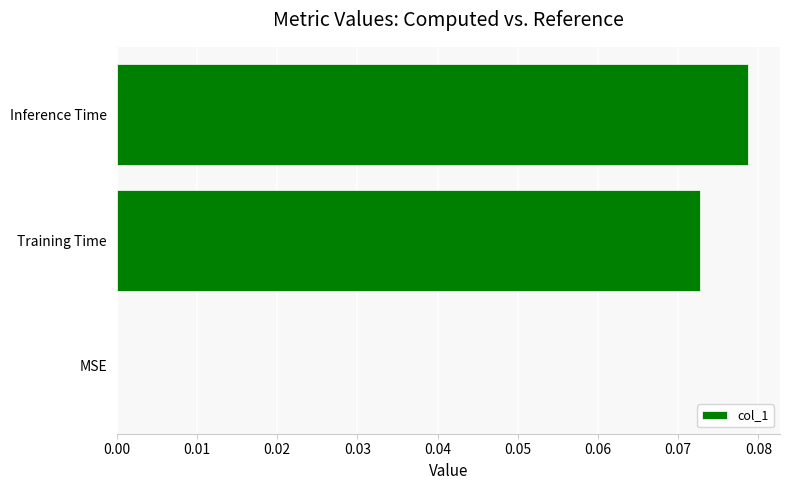

What is the change in value from MSE to Inference Time?

+0.1